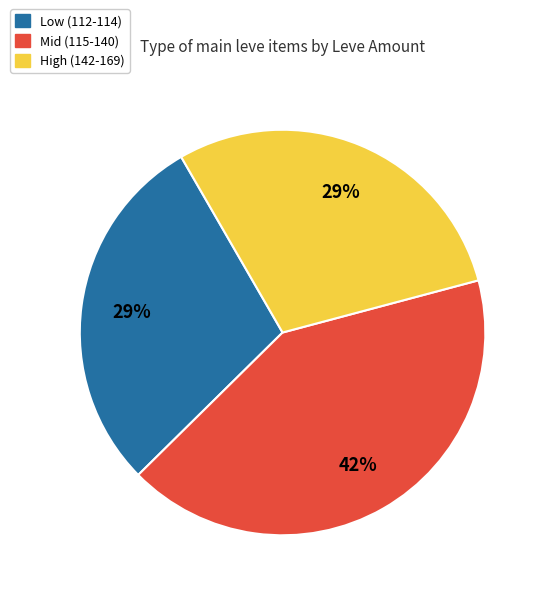

Does any single category account for the majority?

No